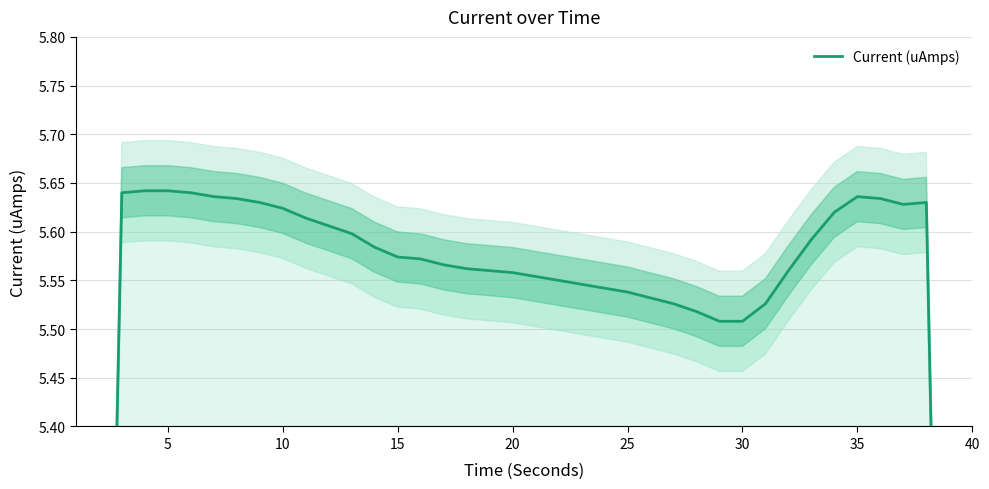

Reading right to left, what are all the values shown in this chart?

3.4	4.5	5.6	5.6	5.6	5.6	5.6	5.6	5.6	5.5	5.5	5.5	5.5	5.5	5.5	5.5	5.5	5.5	5.6	5.6	5.6	5.6	5.6	5.6	5.6	5.6	5.6	5.6	5.6	5.6	5.6	5.6	5.6	5.6	5.6	5.6	5.6	5.6	4.5	3.4